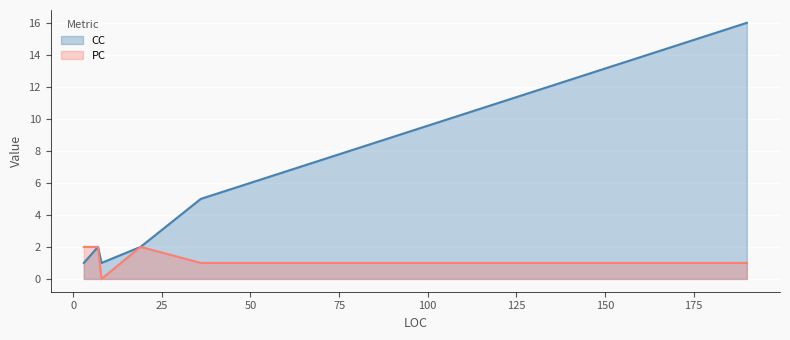

Which series changed the most between 8 and 190?

CC